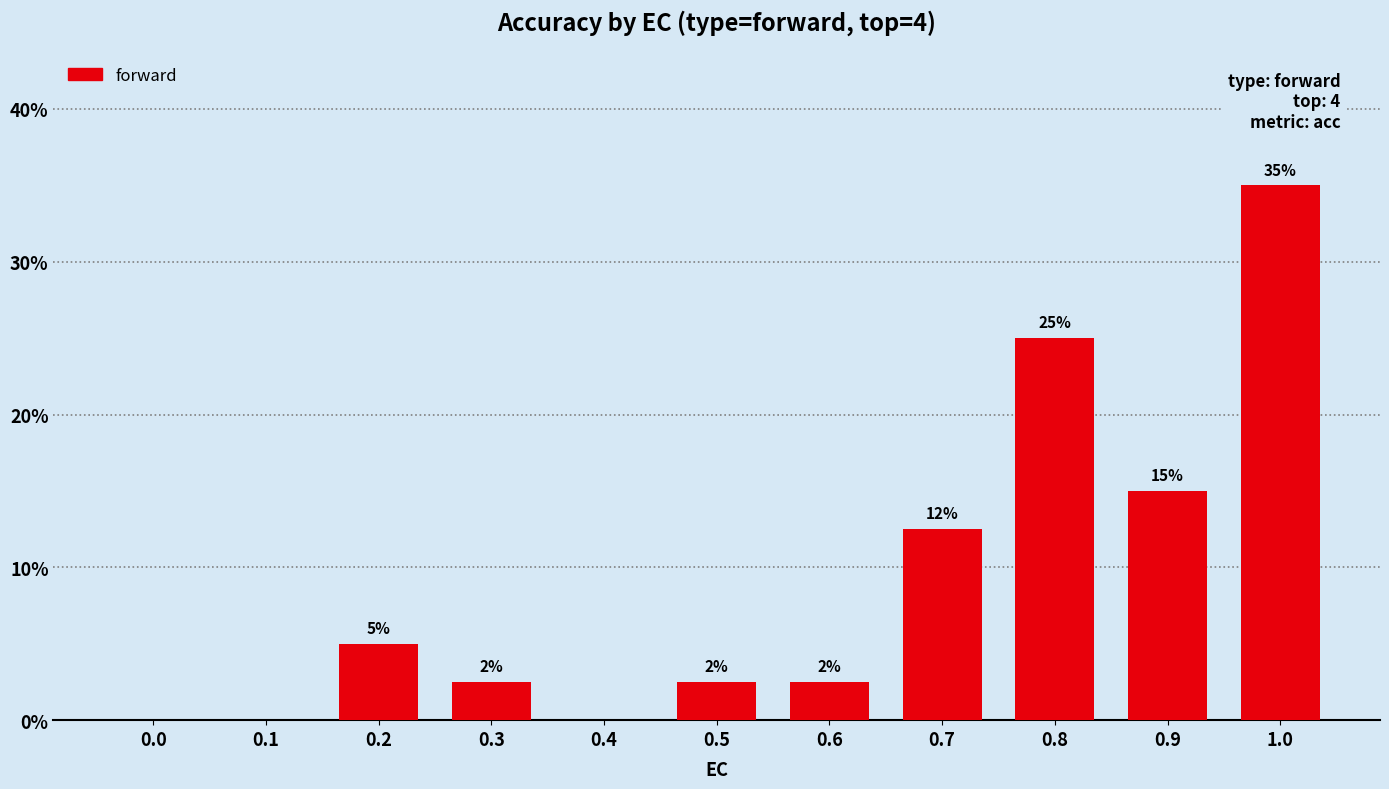

Where is the data nearest to the value 17?

0.9